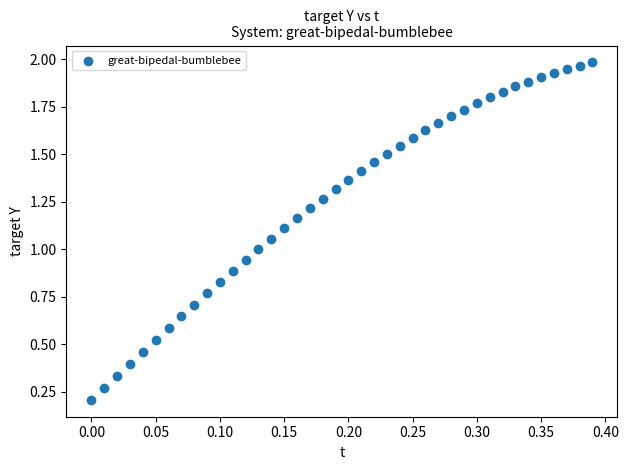

What is the range of X values (max minus min)?

0.4